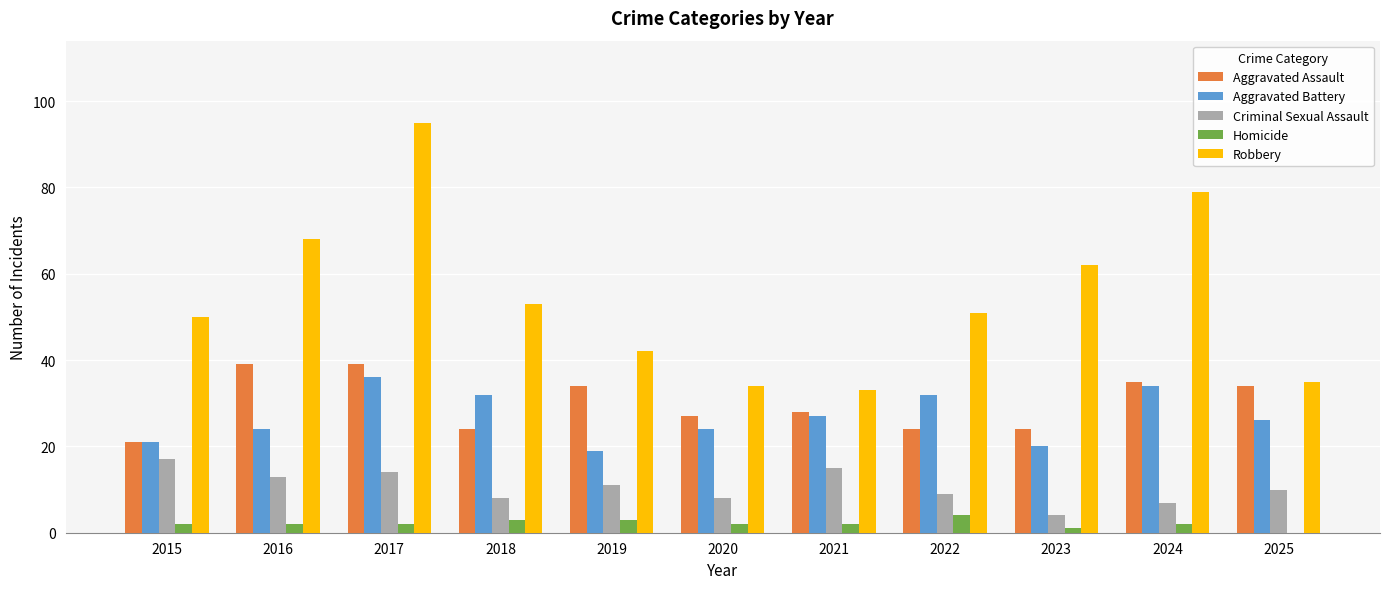

Count the number of data series in this chart.

5